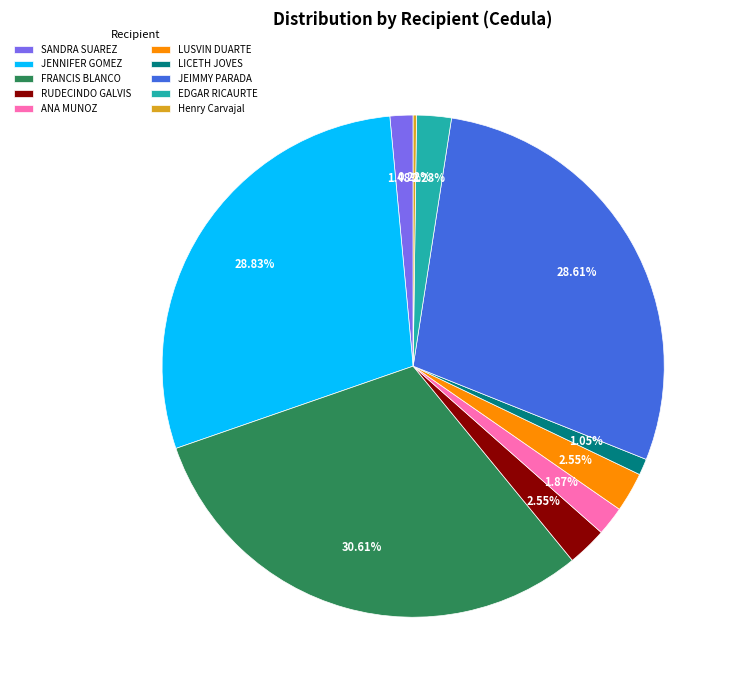

Is ANA MUNOZ the majority of the pie?

No